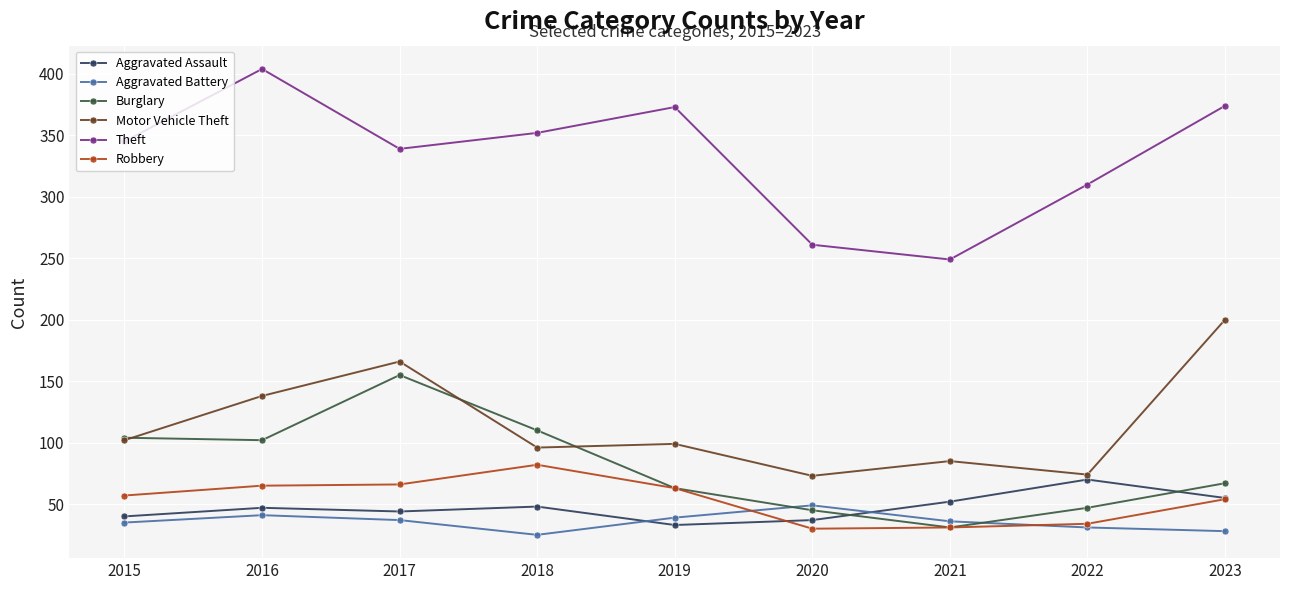

True or false: Theft and Motor Vehicle Theft cross at least once.

False